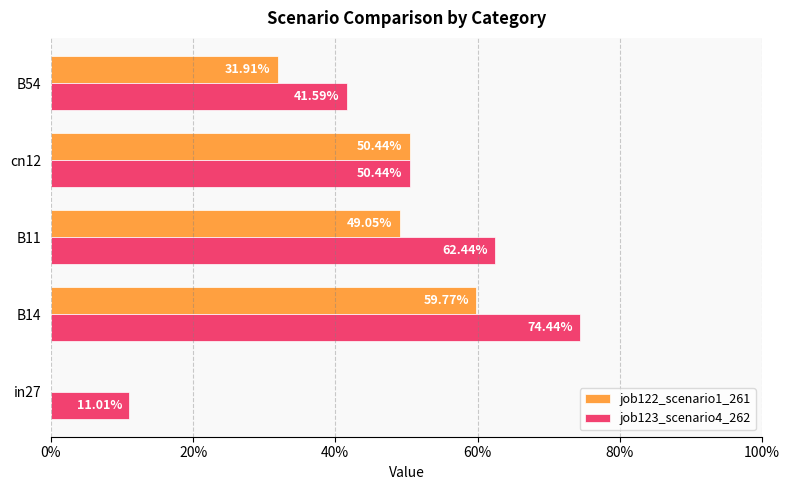

What are all the series names shown in the legend?

job122_scenario1_261, job123_scenario4_262